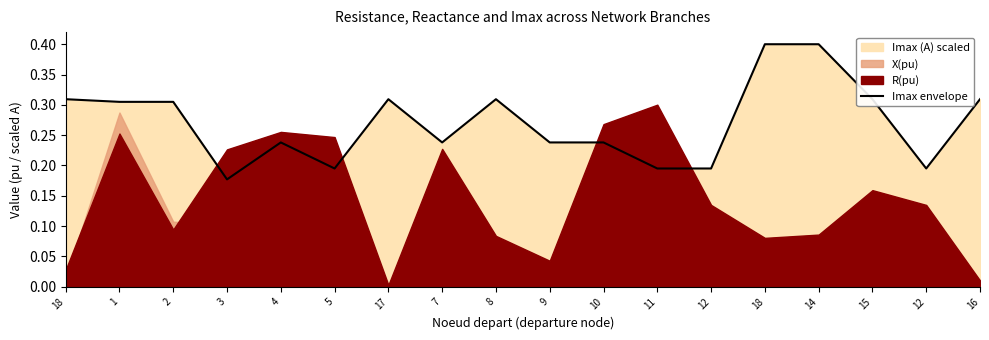

True or false: the data shows 0.1 at 2.

False